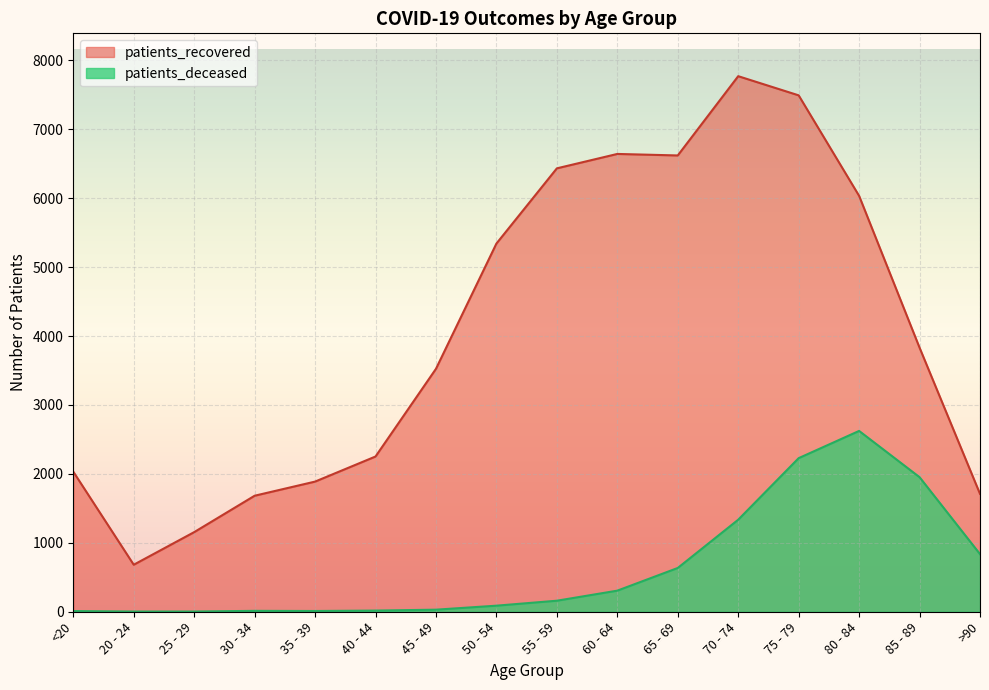

What position from the right is 70 - 74?

5